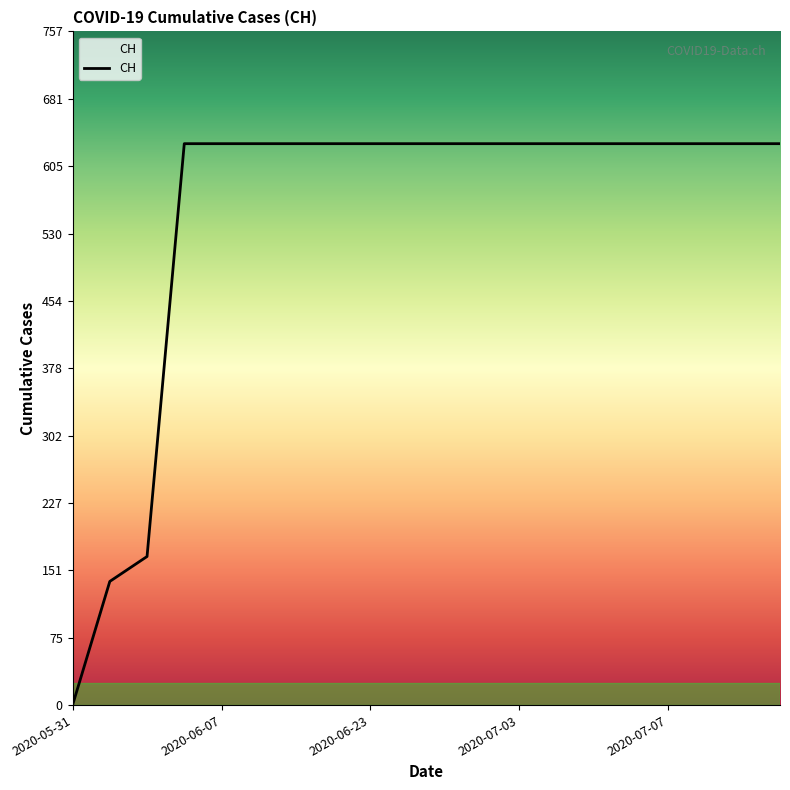

What is the difference between the maximum and minimum values?

631